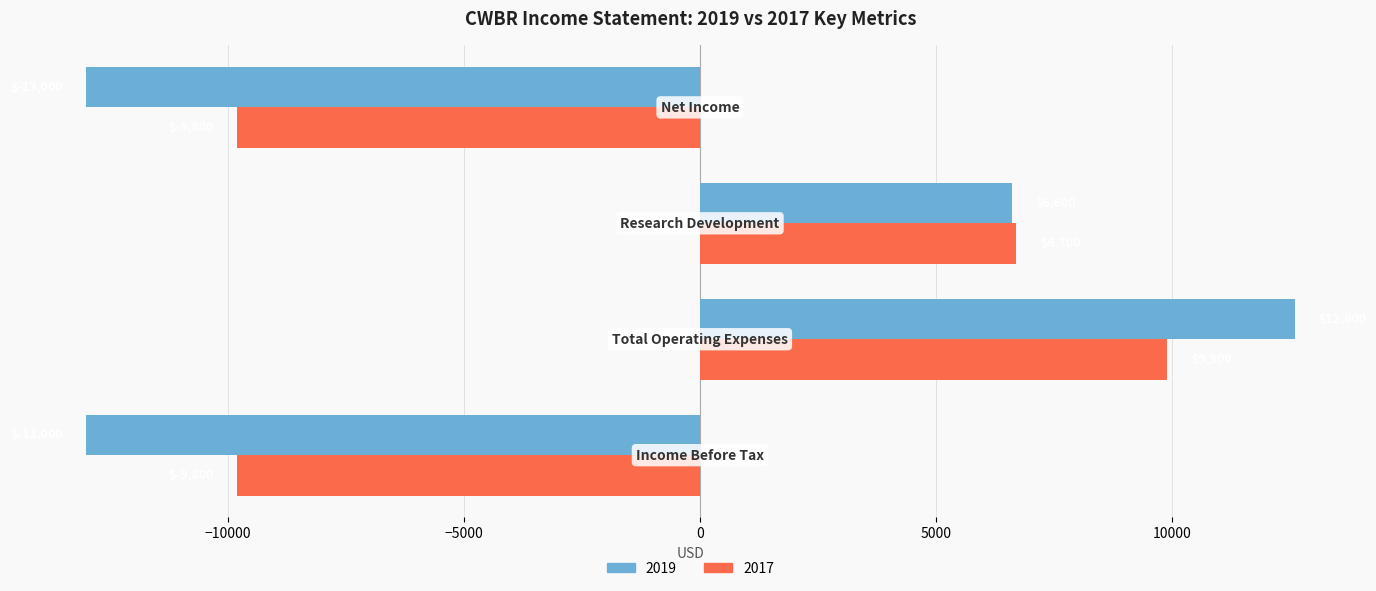

How many values in the 2019 series are below 6600?

2